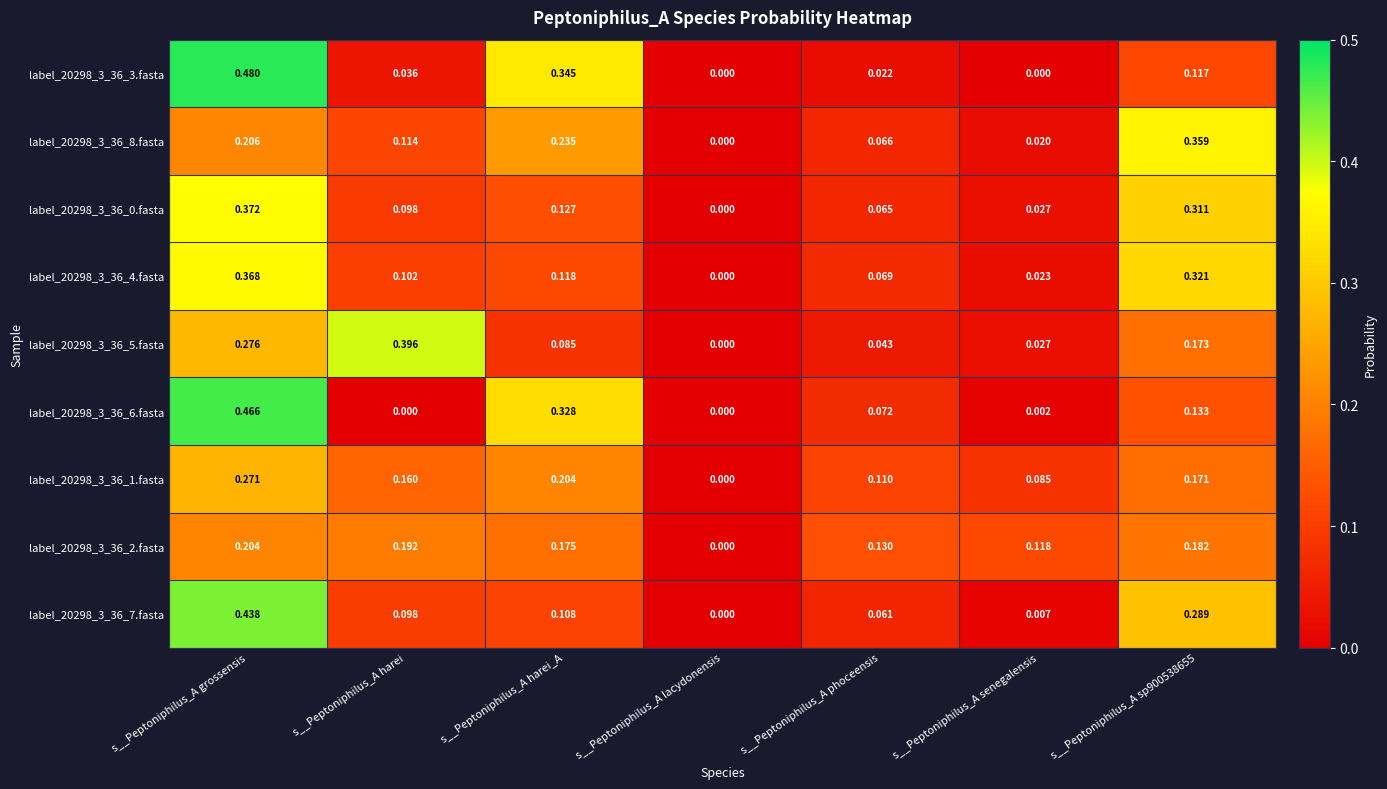

At which category is the sum across all series the highest?

s__Peptoniphilus_A grossensis